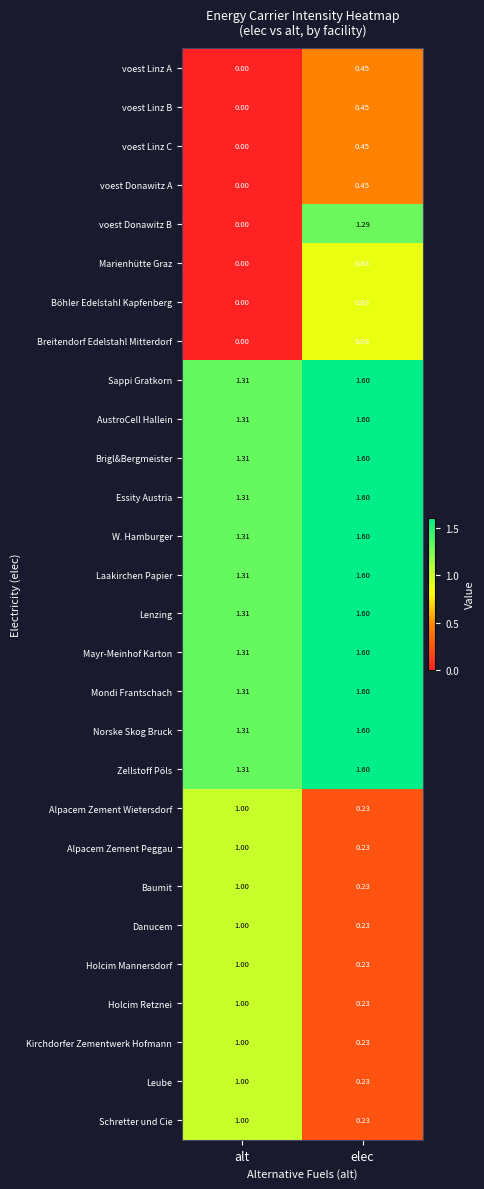

Which series has the largest range (max minus min)?

voest Donawitz B